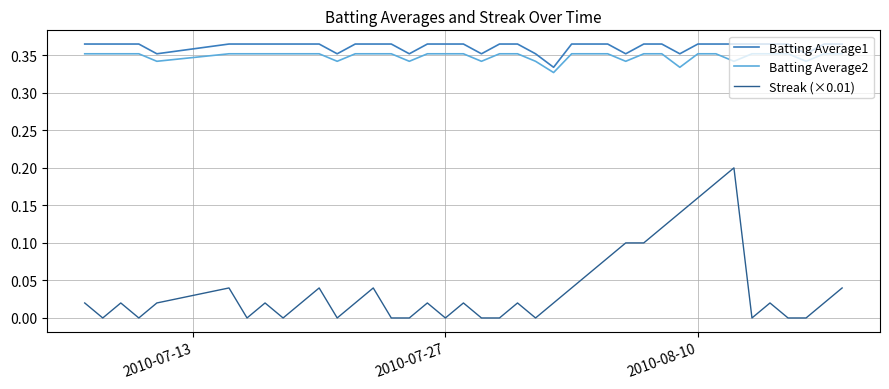

Which series has the largest range (max minus min)?

Streak (×0.01)